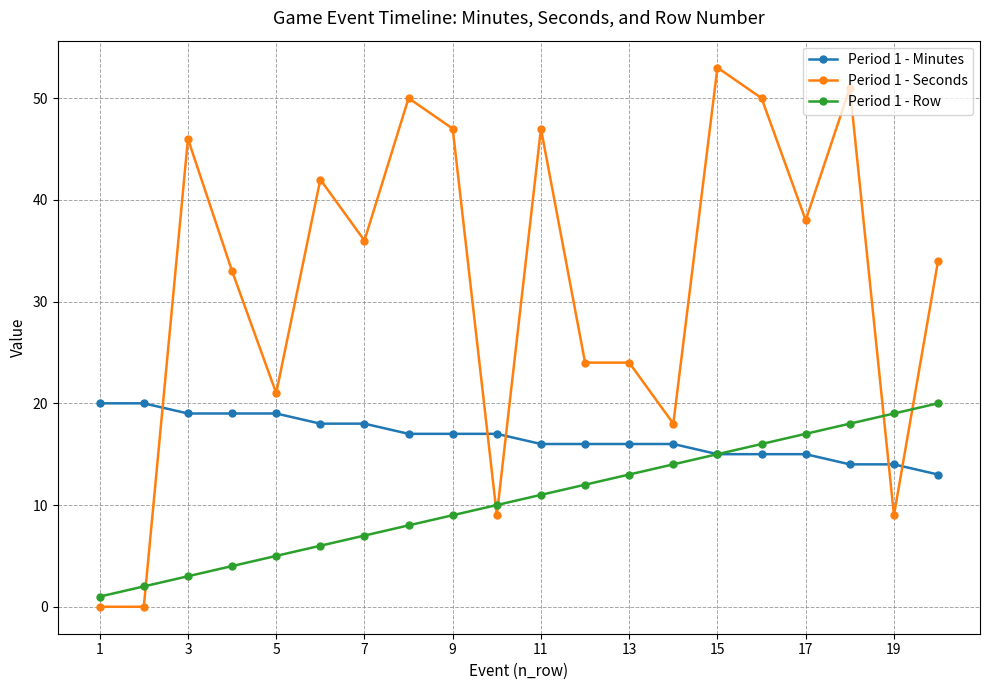

After their last crossing, which series has the higher values: Period 1 - Minutes or Period 1 - Seconds?

Period 1 - Seconds